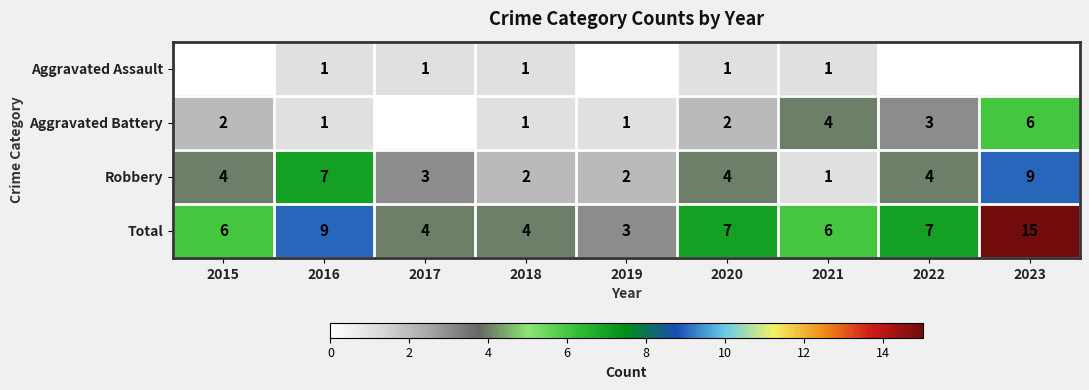

What is the difference between the highest and lowest values at 2016?

8